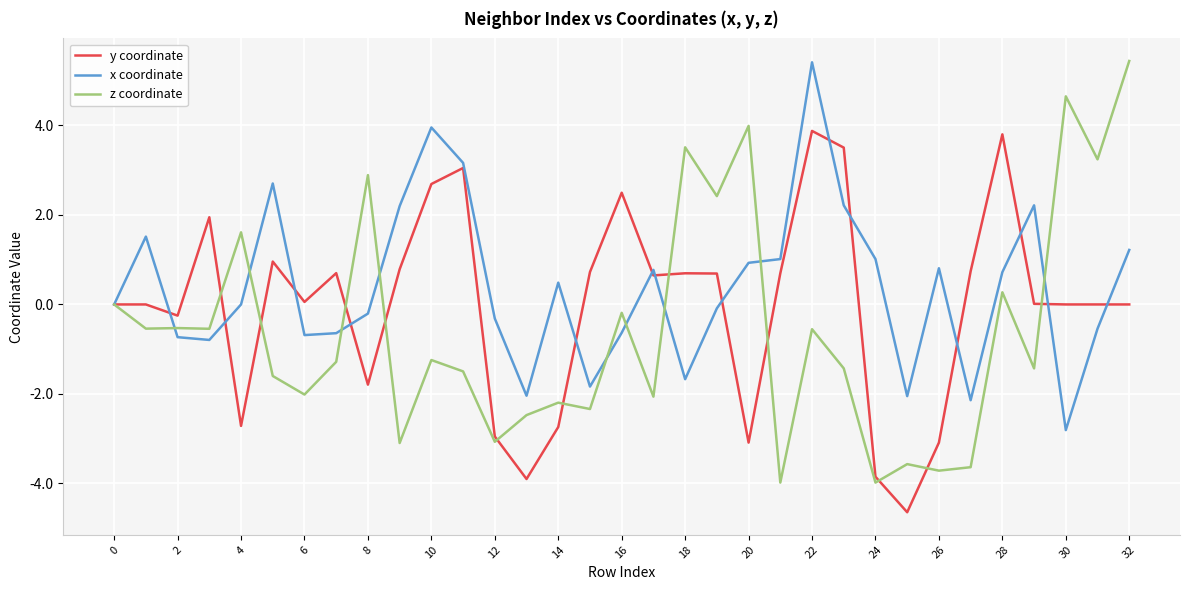

What is the minimum value for x coordinate?

-2.8